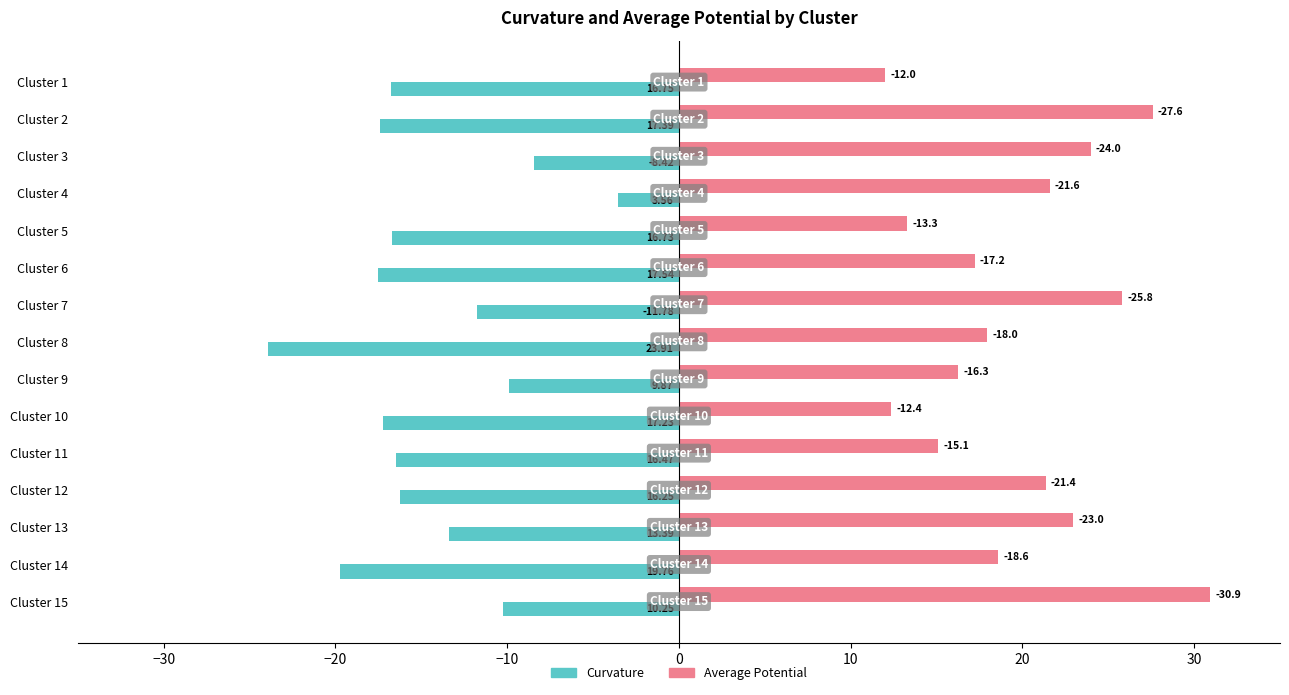

What is the value of the average_potential bar at the 15th from the left?

30.9